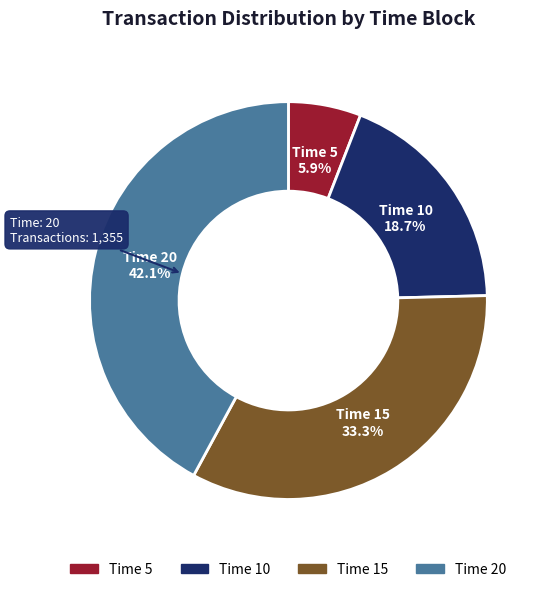

To the nearest percent, what is the difference between the largest and smallest slice percentages?

36%